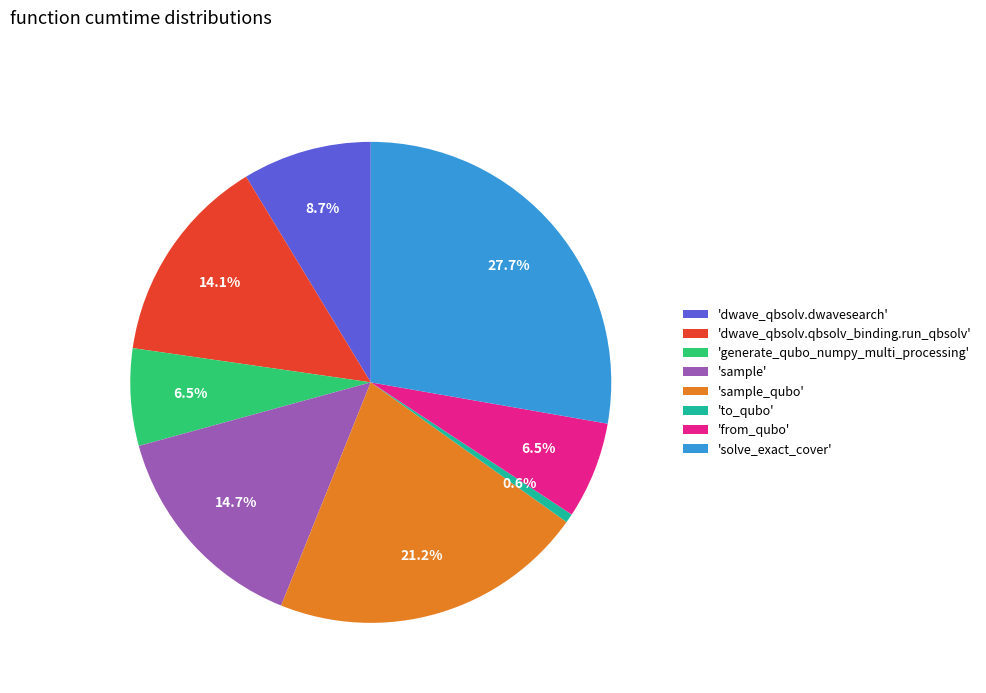

How many slices are in this pie chart?

8